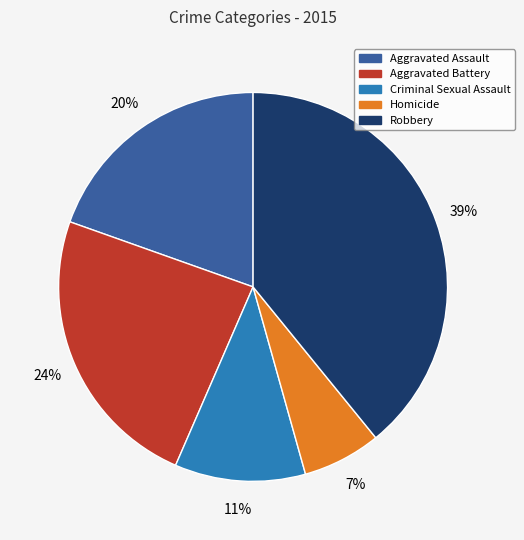

Combined, do Robbery and Homicide account for over 50%?

No